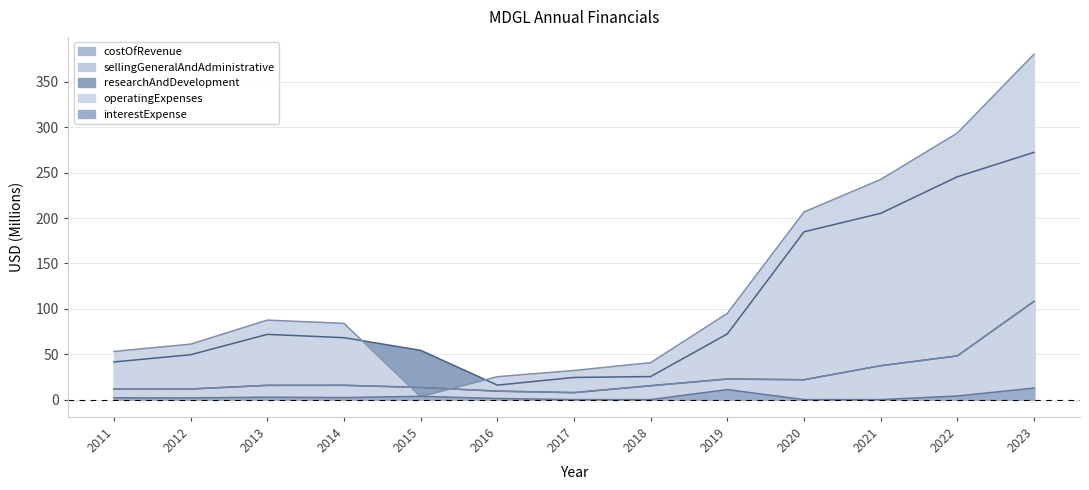

What is the difference between the highest and lowest values at 2017?

32.1